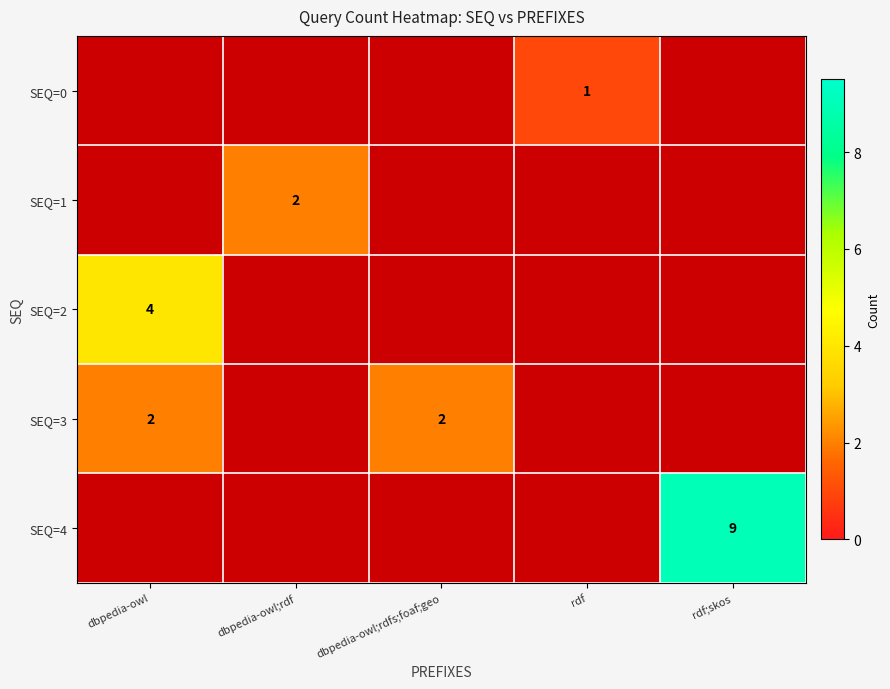

Rank the series by their maximum value, from lowest to highest.

SEQ=0, SEQ=1, SEQ=3, SEQ=2, SEQ=4